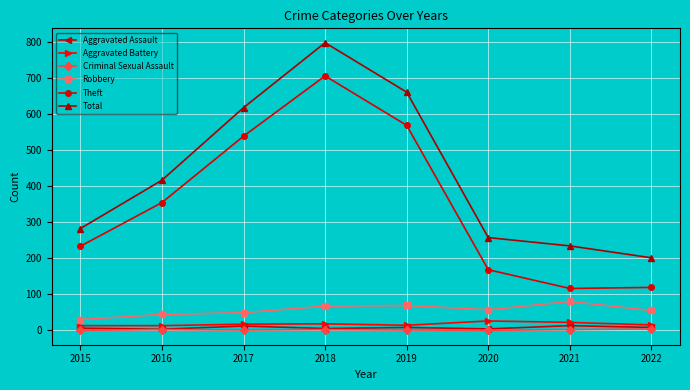

Which label corresponds to the largest value in the chart?

2018